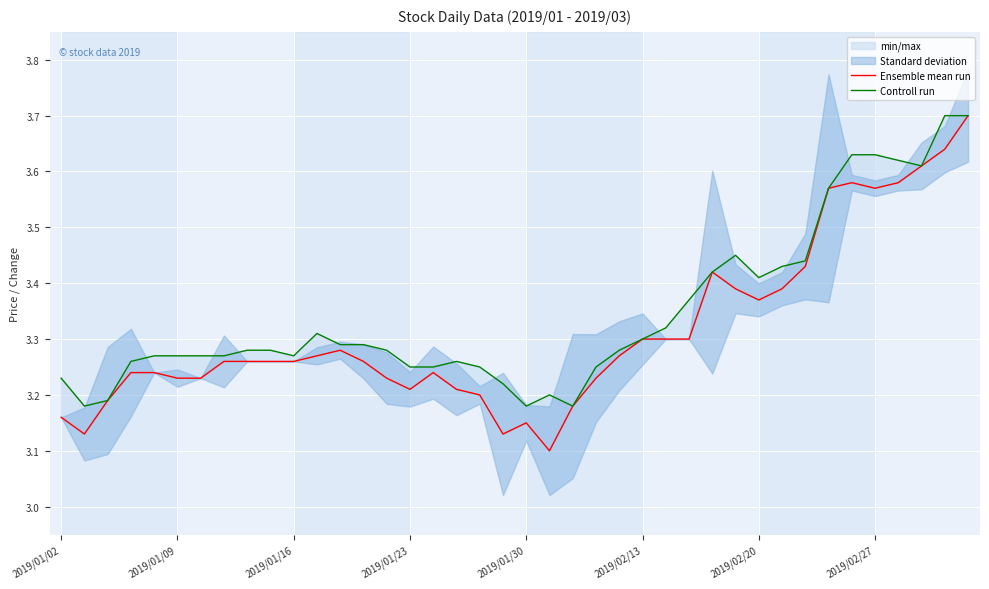

What is the average value of the Controll run series?

3.3